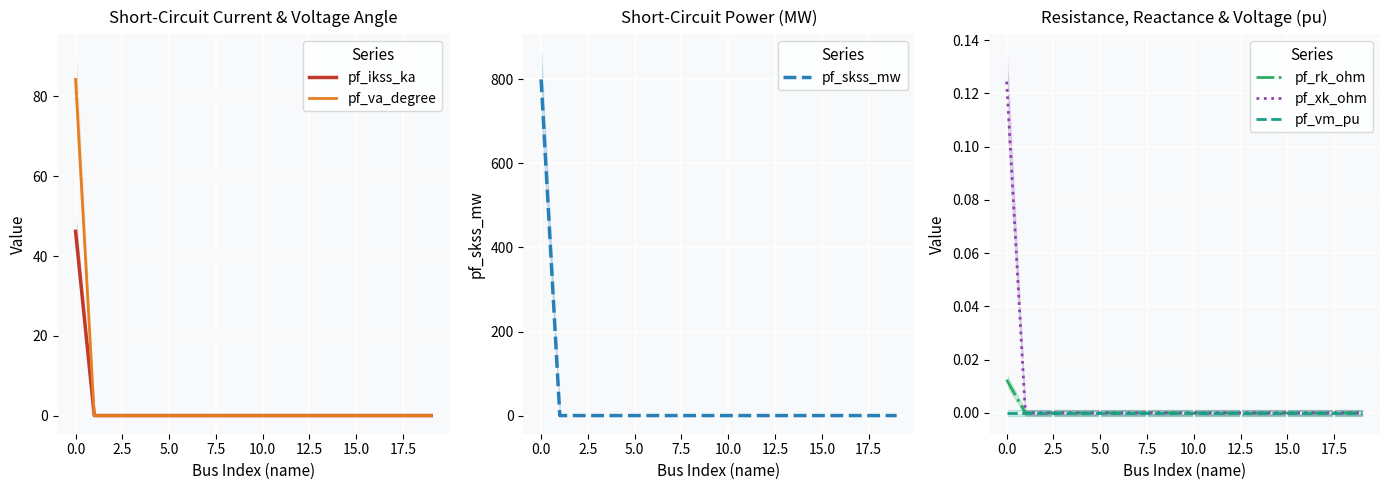

Between 7.5 and 10.0, which series saw the biggest shift?

pf_ikss_ka